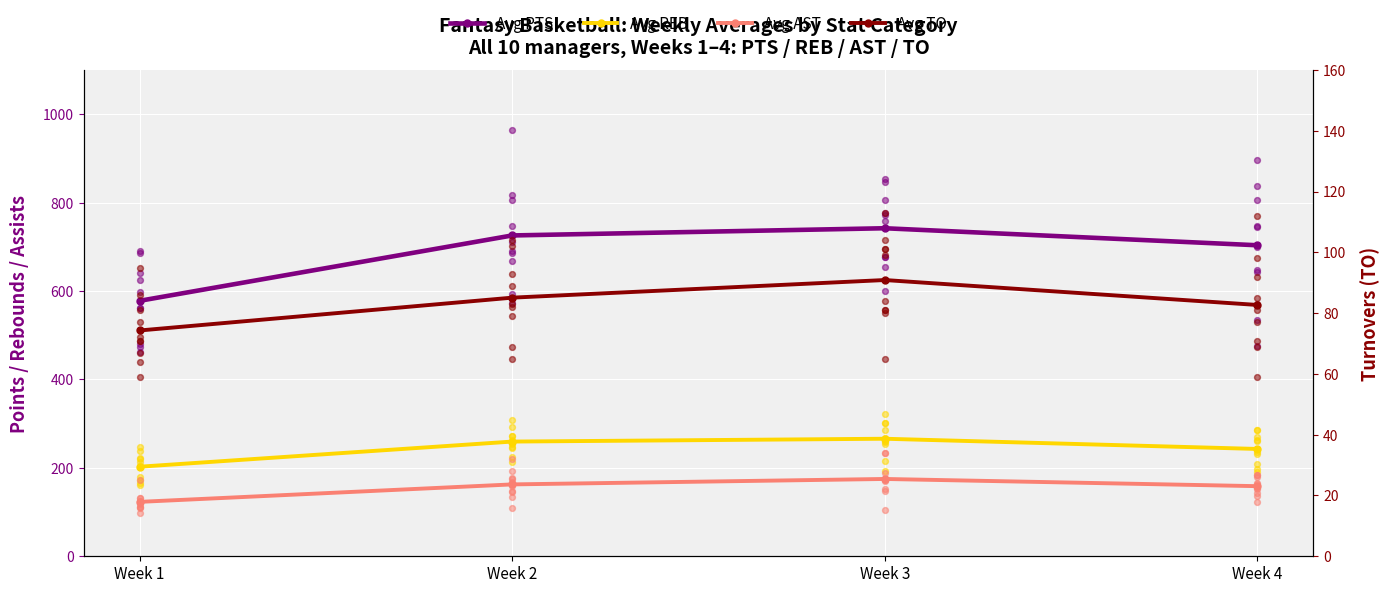

Which series contains the lowest Y value?

Avg TO